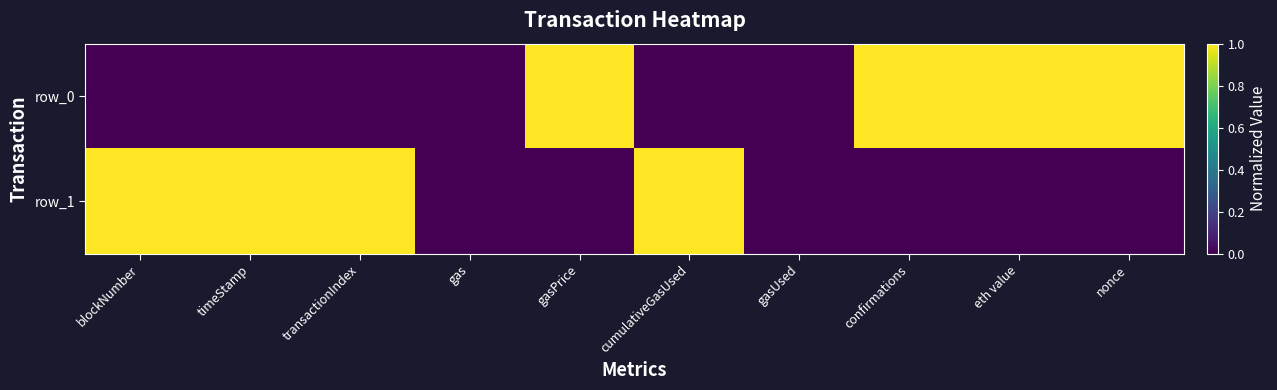

What is the total value across all series at transactionIndex?

1